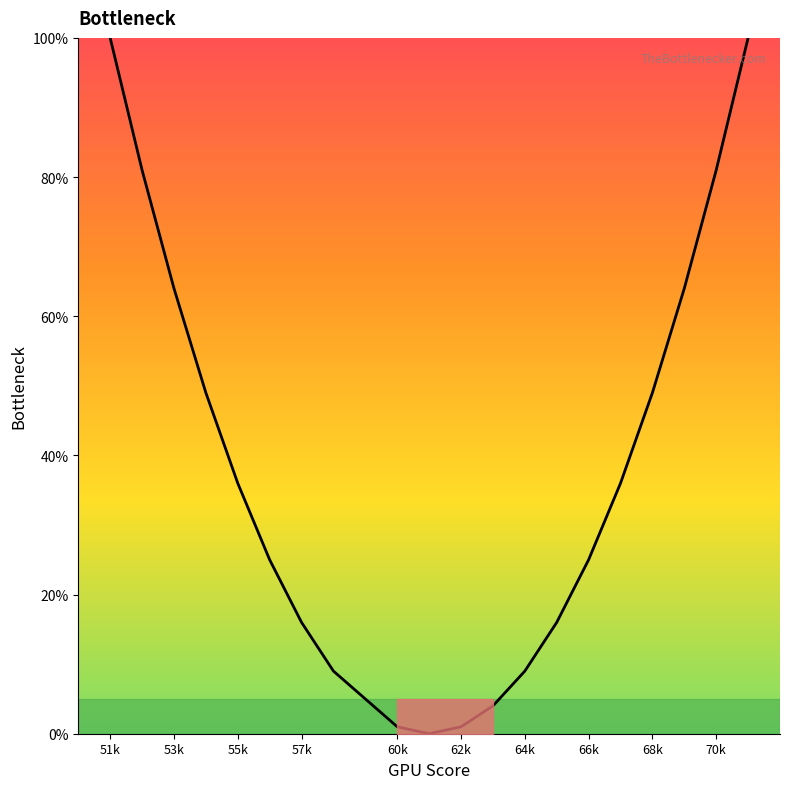

What is the difference between the second highest and minimum values?

100.0